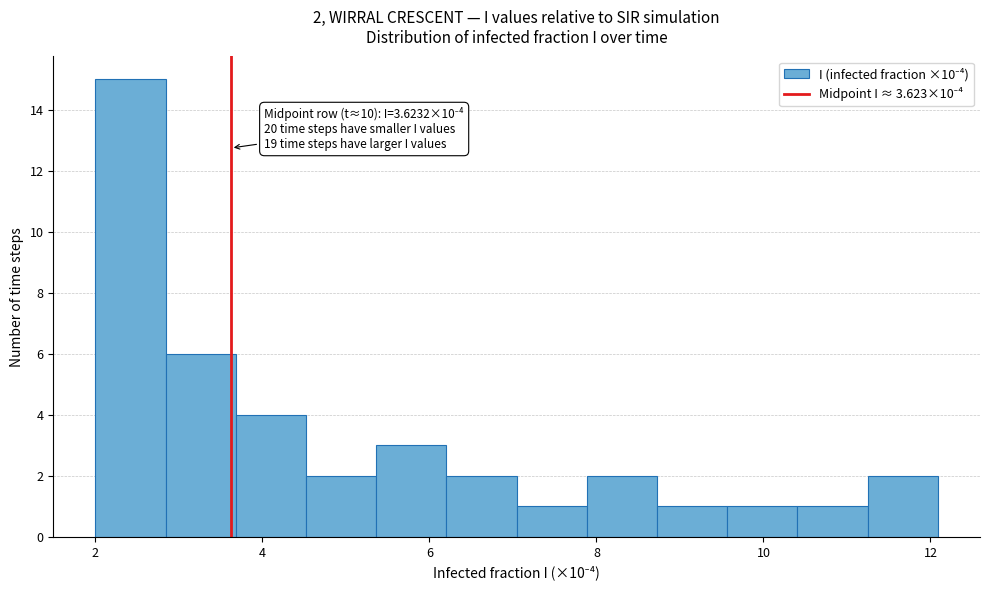

Over which range of the x-axis is the bar tallest?

2.0 to 2.8